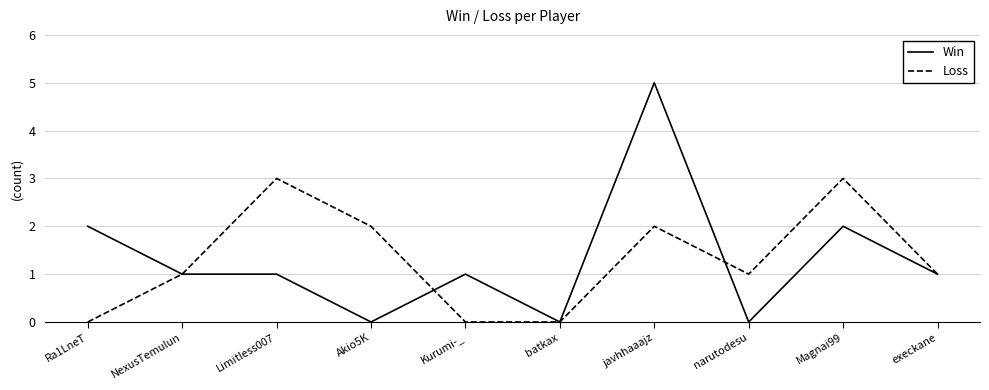

At which label does Win first exceed 1?

Ra1LneT